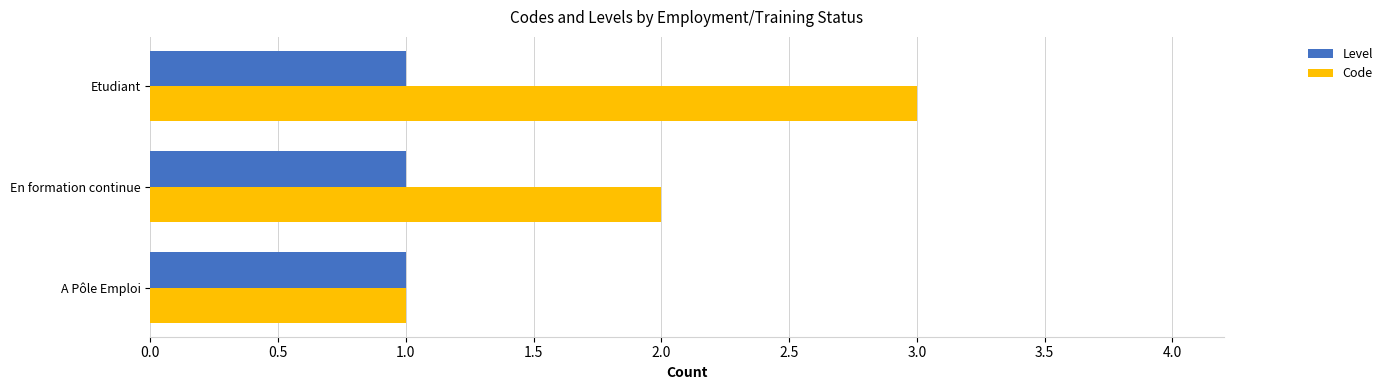

Which series has the largest total across all categories?

Code